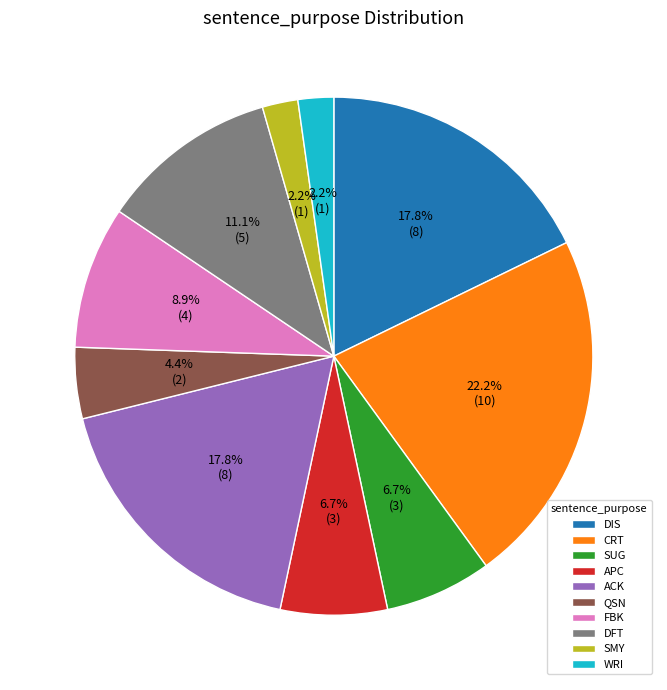

What percentage do WRI and SMY together represent?

4.4%